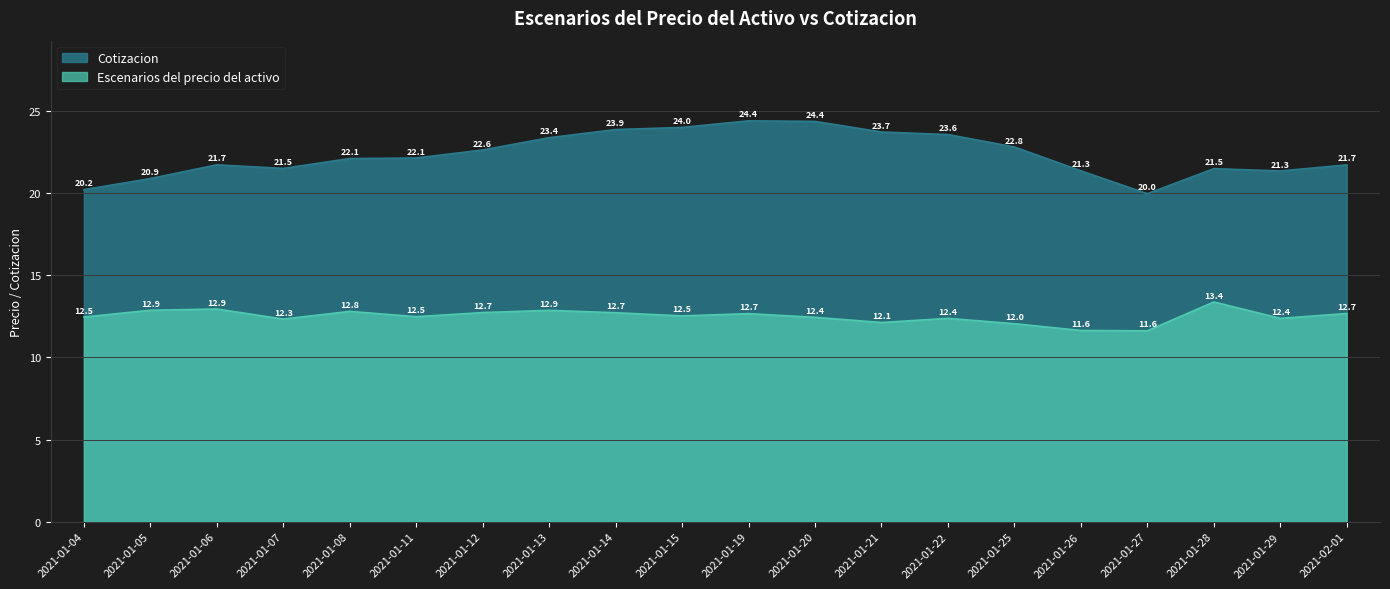

What is the difference between the highest and lowest values at 2021-01-27?

8.3